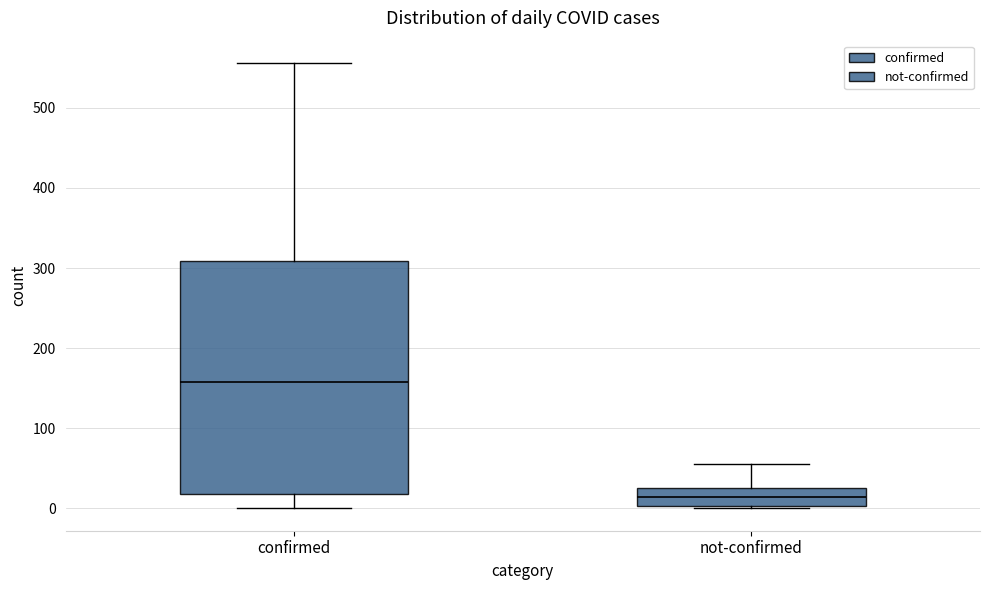

Reading left to right, transcribe this box plot: for each box, give where its median line is, the range the box spans, and where its two whiskers end, as read against the y-axis. The values are not printed on the chart, so give them approximately, as read against the axis.

confirmed: median 160, box 20 to 310, whiskers 0 to 560
not-confirmed: median 10, box 0 to 30, whiskers 0 to 60